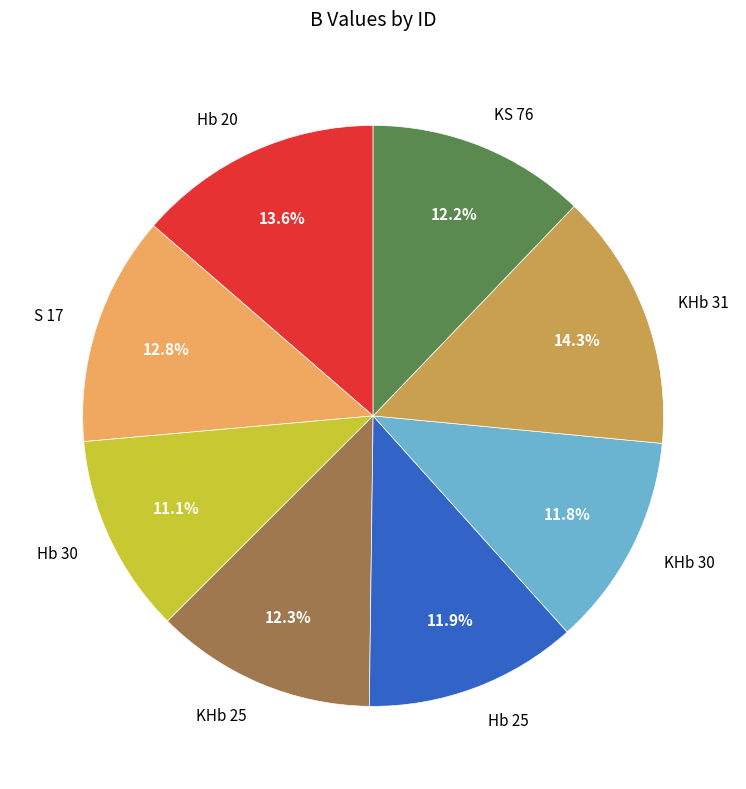

Does S 17 represent more than half of the total?

No